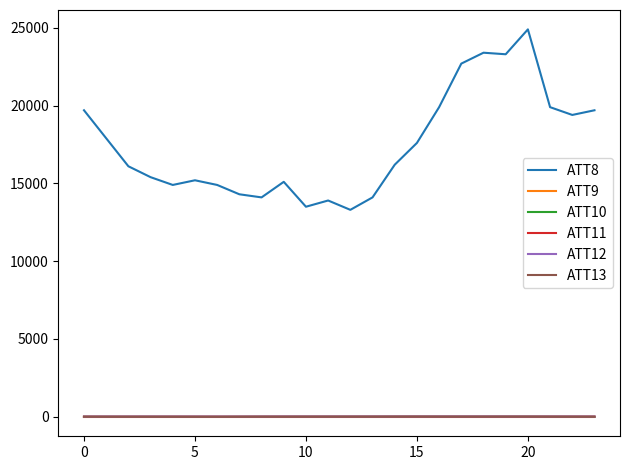

What is the difference between the maximum and second lowest values in the ATT10 series?

4.8